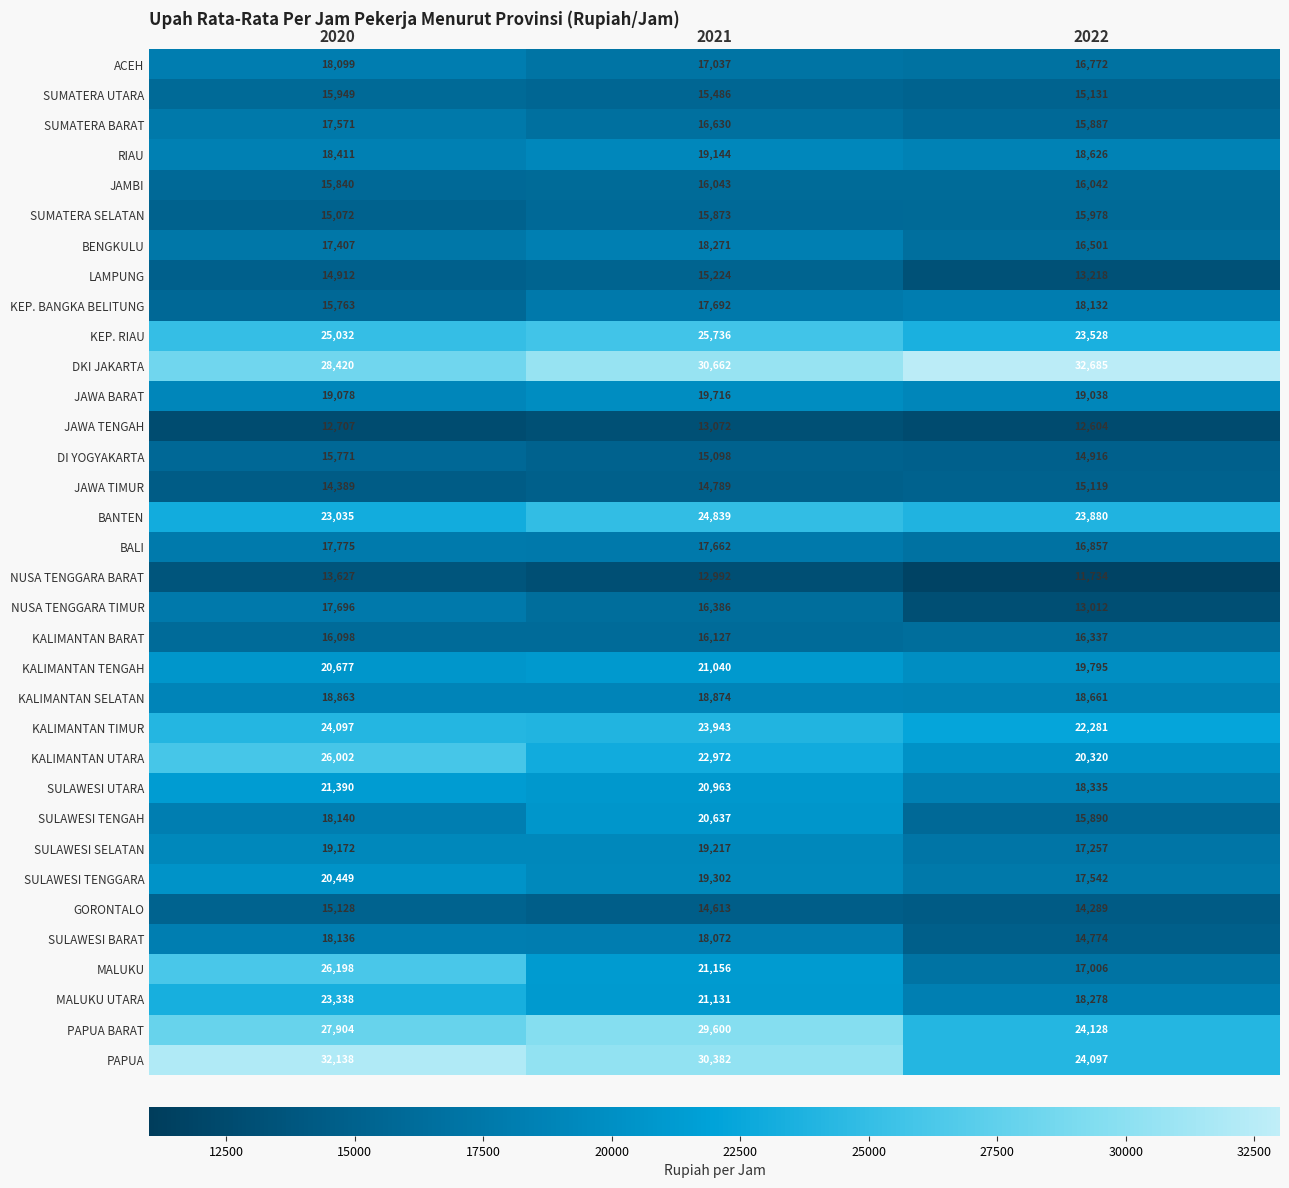

Read the GORONTALO value at 2021.

14613